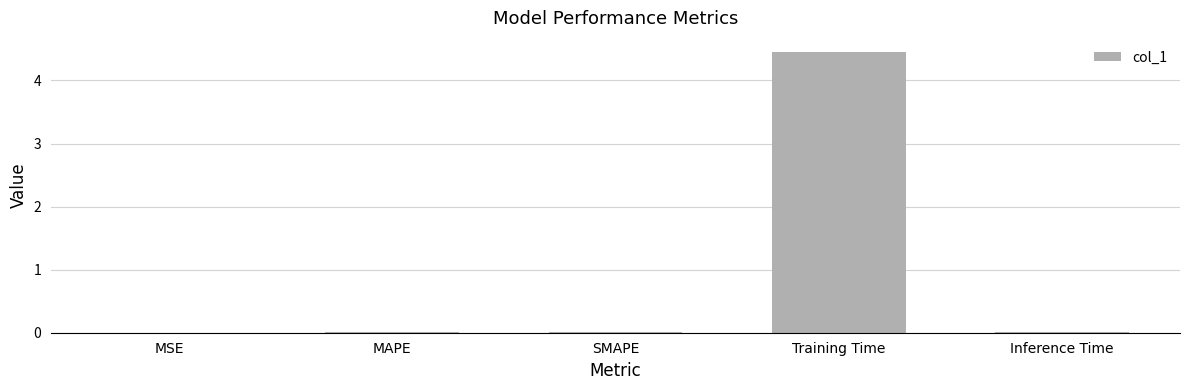

Which category has the highest value across all series?

Training Time